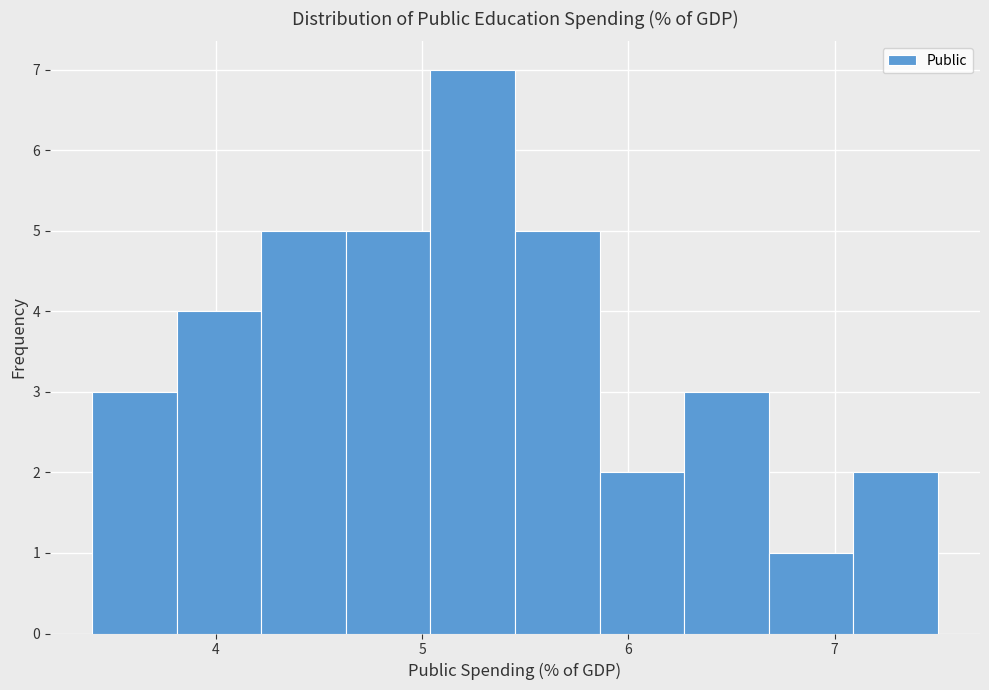

Reading left to right, list every bar in this chart as the range it spans on the x-axis followed by its height. Neither the bar edges nor the heights are printed on the chart, so give them approximately, as read against the axes.

3.40 to 3.81: 3
3.81 to 4.22: 4
4.22 to 4.63: 5
4.63 to 5.04: 5
5.04 to 5.45: 7
5.45 to 5.86: 5
5.86 to 6.27: 2
6.27 to 6.68: 3
6.68 to 7.09: 1
7.09 to 7.50: 2